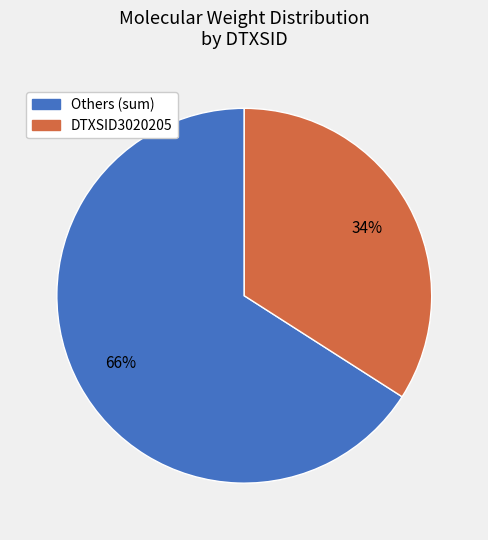

Is there any slice that represents more than half of the pie?

Yes